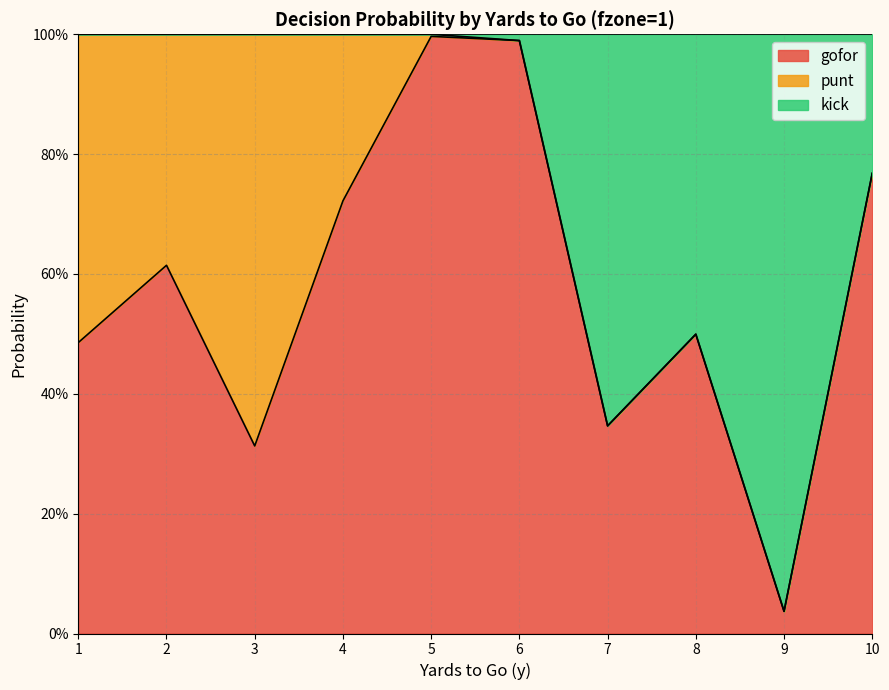

Count the number of categories in the chart.

10